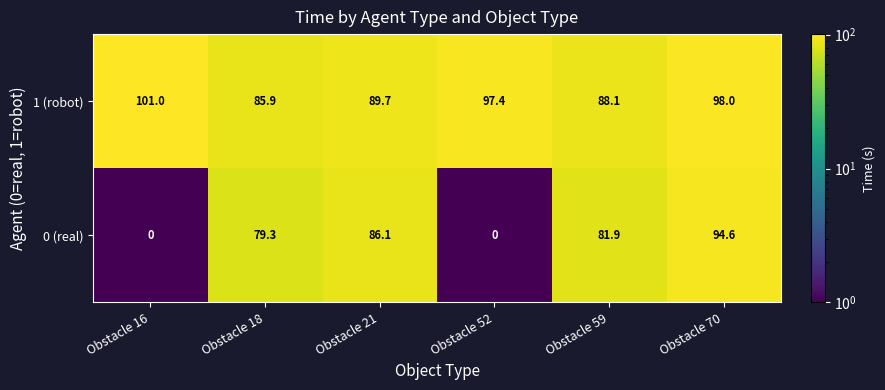

Which series changed the most between Obstacle 16 and Obstacle 21?

0 (real)